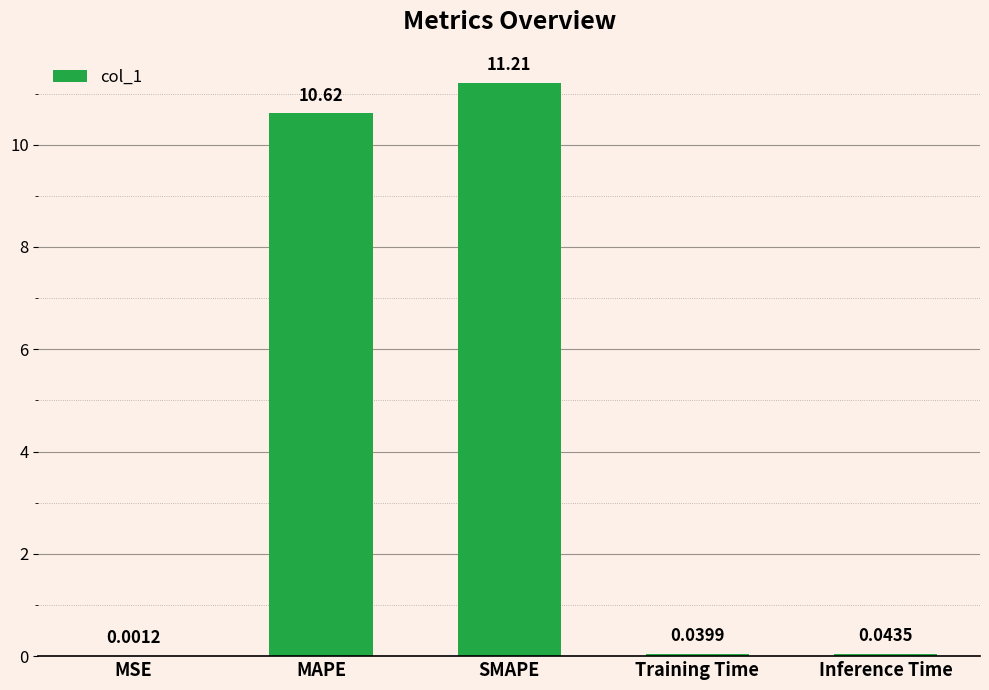

Which label corresponds to the largest value in the chart?

SMAPE